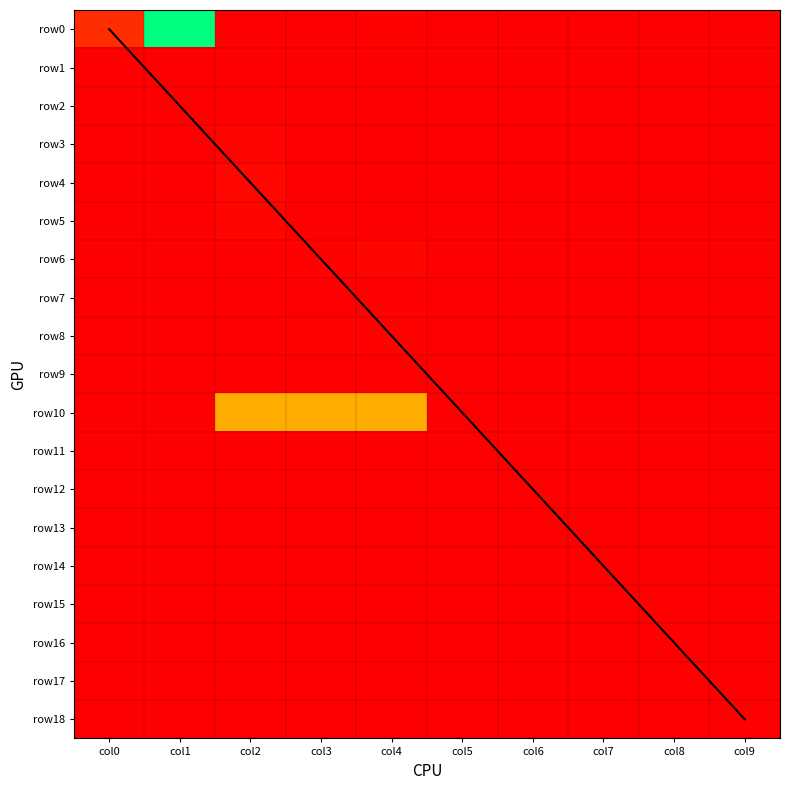

Is it true that row2 equals 0.0 at col5?

True